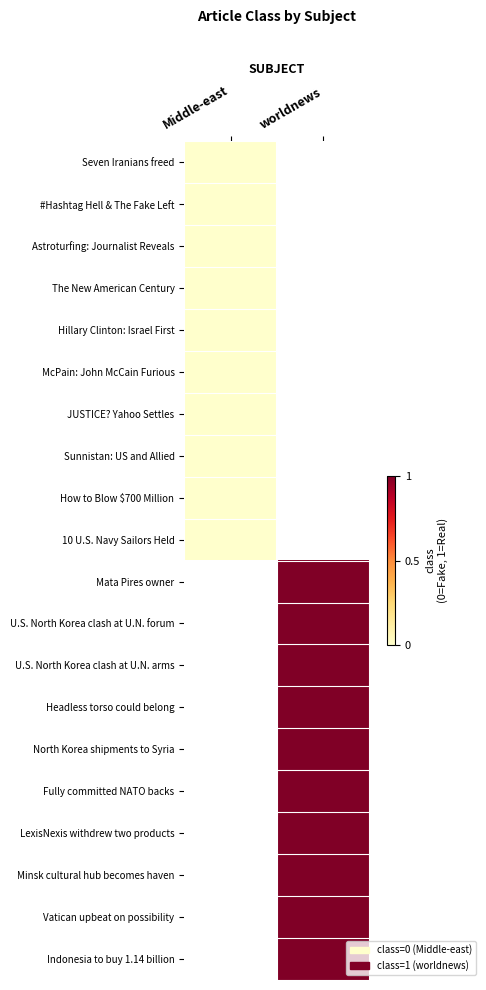

Which has a higher value, Middle-east or worldnews?

worldnews